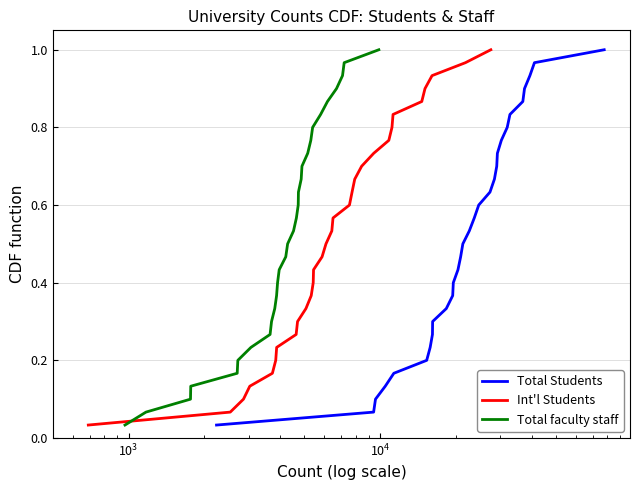

Reading right to left, transcribe all the data shown in this chart.

Total Students: 1.0	1.0	0.9	0.9	0.9	0.8	0.8	0.8	0.7	0.7	0.7	0.6	0.6	0.6	0.5	0.5	0.5	0.4	0.4	0.4	0.3	0.3	0.3	0.2	0.2	0.2	0.1	0.1	0.1	0.0
Int'l Students: 1.0	1.0	0.9	0.9	0.9	0.8	0.8	0.8	0.7	0.7	0.7	0.6	0.6	0.6	0.5	0.5	0.5	0.4	0.4	0.4	0.3	0.3	0.3	0.2	0.2	0.2	0.1	0.1	0.1	0.0
Total faculty staff: 1.0	1.0	0.9	0.9	0.9	0.8	0.8	0.8	0.7	0.7	0.7	0.6	0.6	0.6	0.5	0.5	0.5	0.4	0.4	0.4	0.3	0.3	0.3	0.2	0.2	0.2	0.1	0.1	0.1	0.0